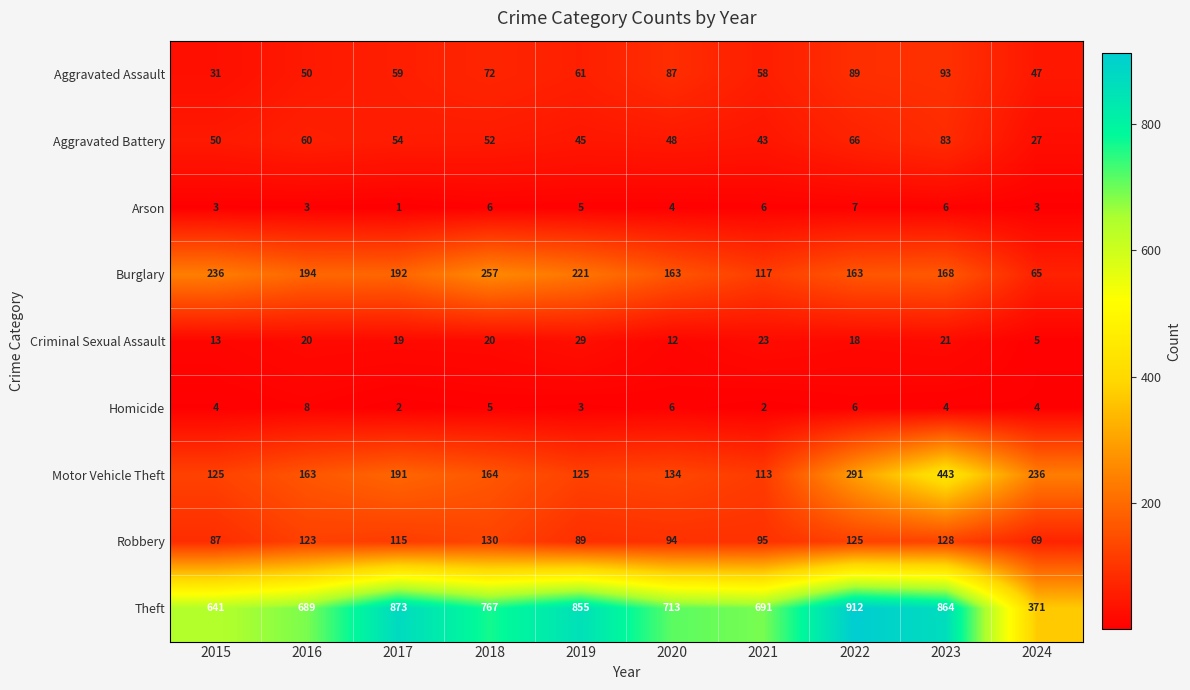

List the series in order of their peak value, highest first.

Theft, Motor Vehicle Theft, Burglary, Robbery, Aggravated Assault, Aggravated Battery, Criminal Sexual Assault, Homicide, Arson